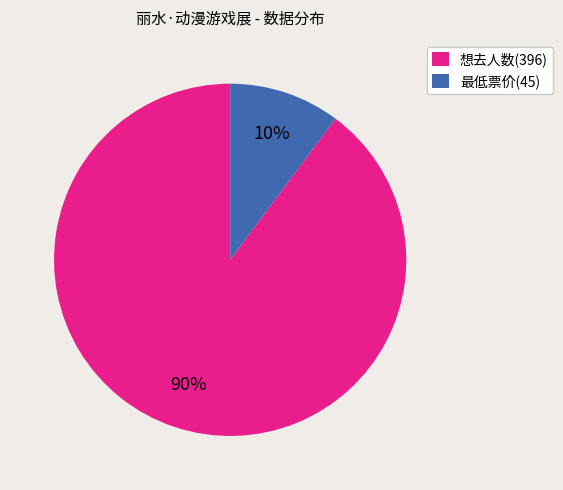

Do 想去人数(396) and 最低票价(45) together represent more than half of the pie?

Yes